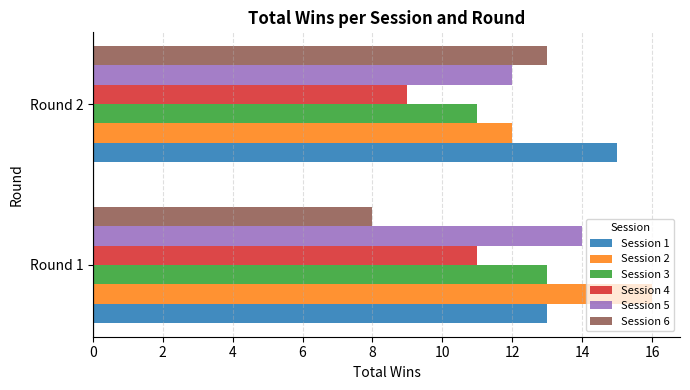

What is the difference between the highest and lowest values at Round 1?

8